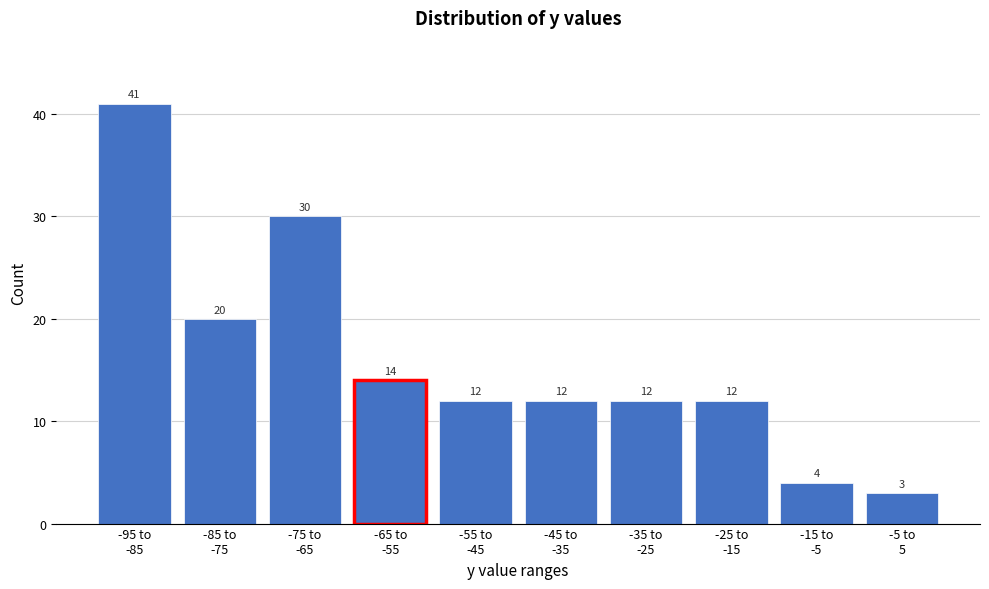

Reading left to right, transcribe all the data shown in this chart.

41	20	30	14	12	12	12	12	4	3